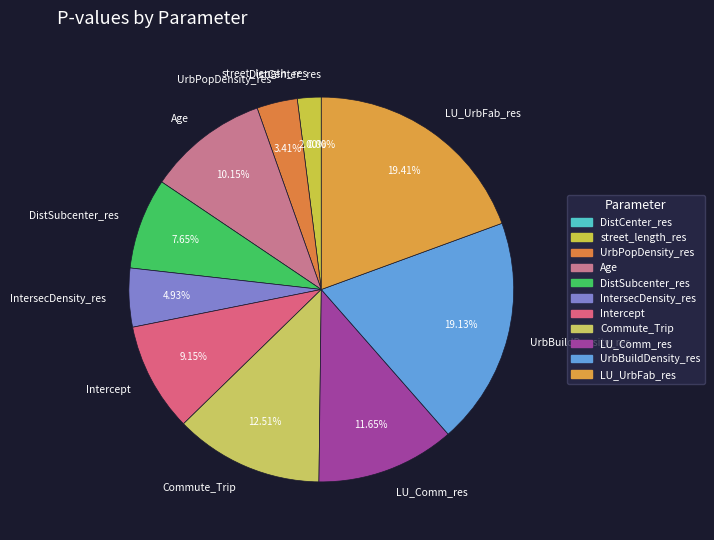

Combined, do Age and IntersecDensity_res account for over 50%?

No